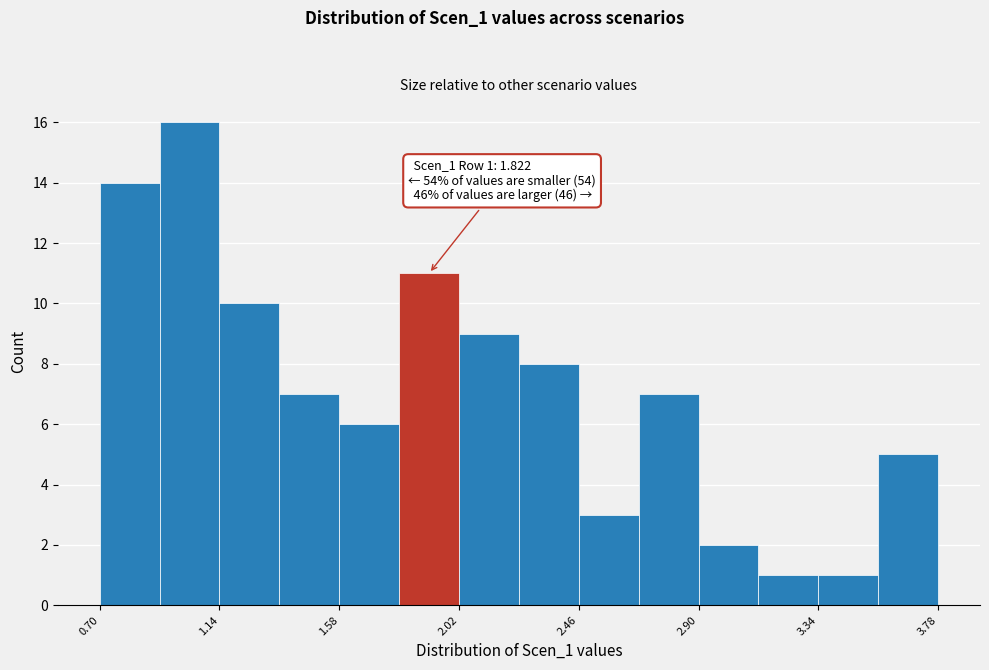

Over which range of the x-axis is the bar tallest?

0.92 to 1.14